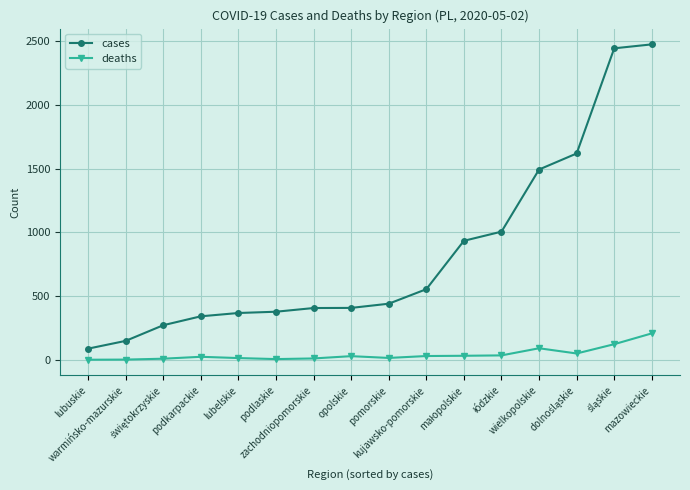

Rank the series by their average value, from highest to lowest.

cases, deaths